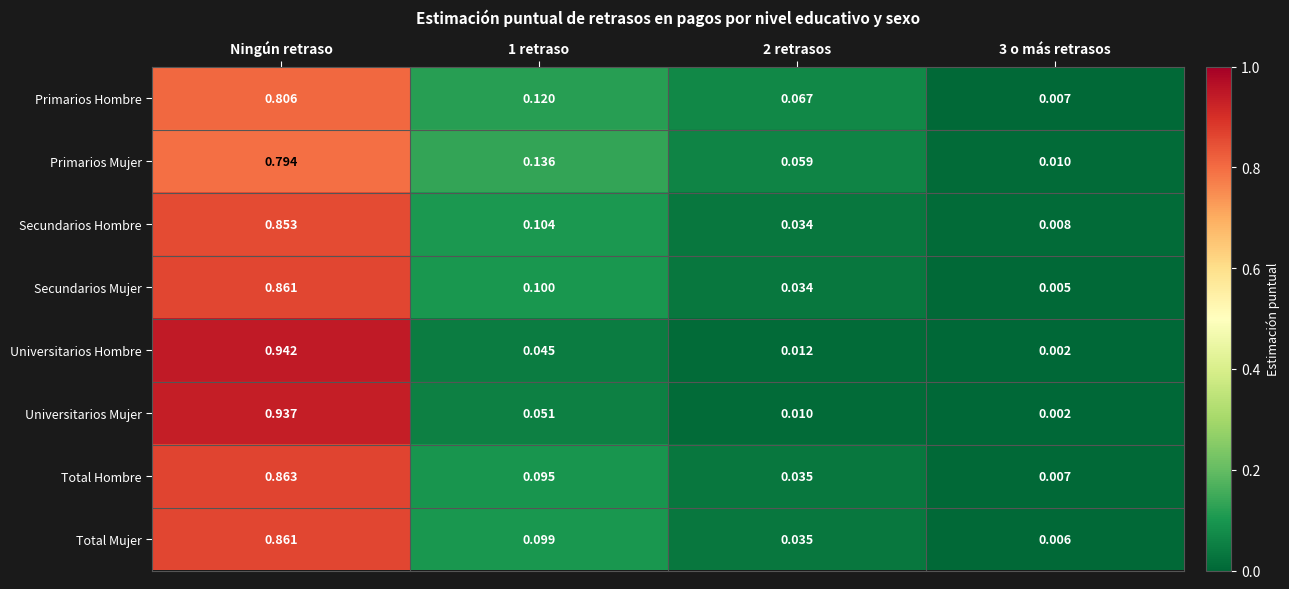

Which series has the largest range (max minus min)?

Universitarios Hombre